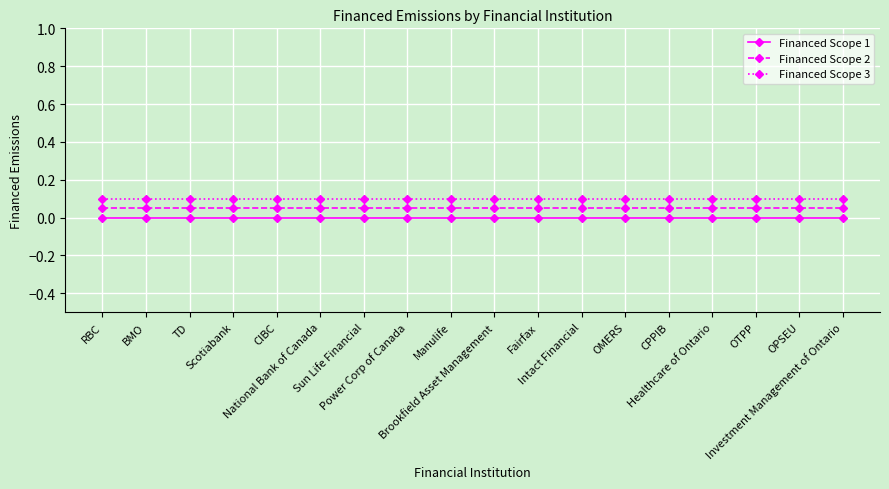

True or false: Financed Scope 3 and Financed Scope 1 intersect in this chart.

False